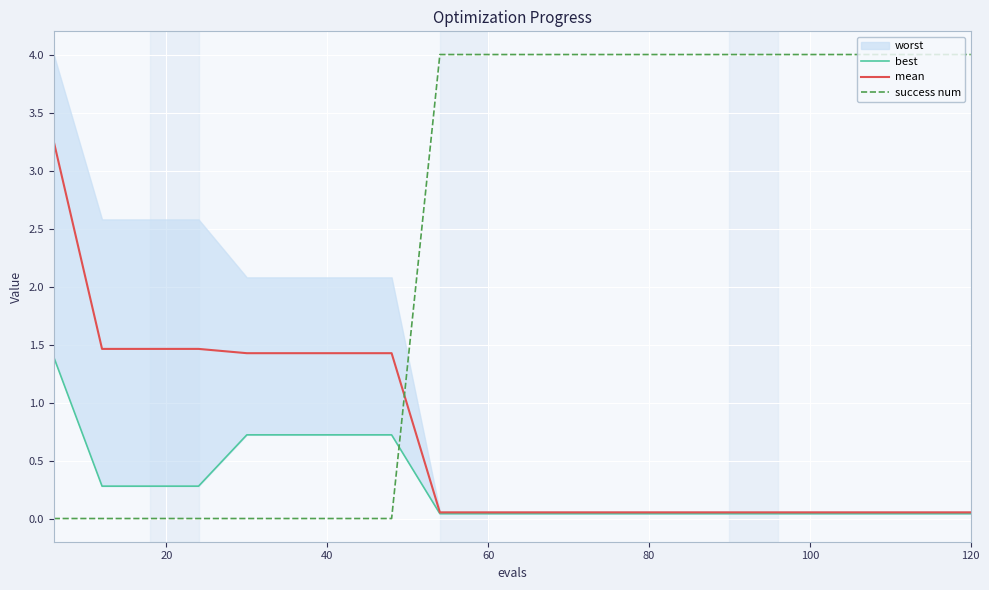

True or false: mean and success num cross at least once.

True